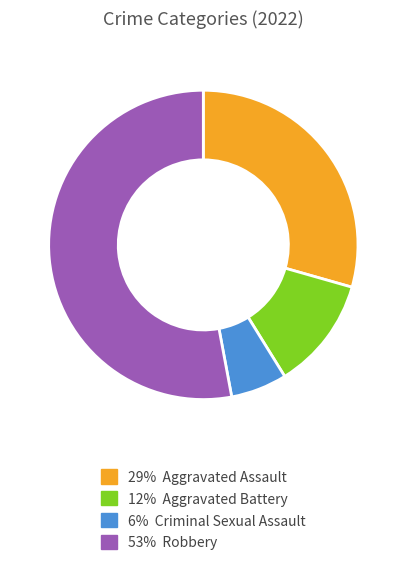

Is there any slice that represents more than half of the pie?

Yes